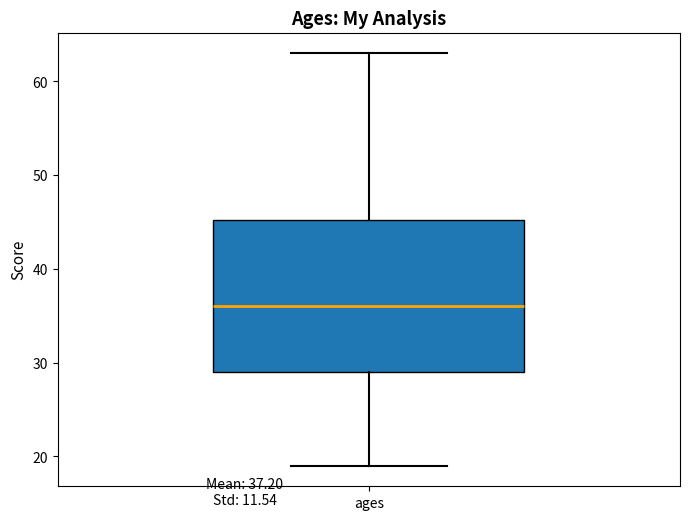

Transcribe this box plot: give where the median line is, the range the box spans, and where the two whiskers end, as read against the y-axis. The values are not printed on the chart, so give them approximately, as read against the axis.

median 36, box 29 to 45, whiskers 19 to 63